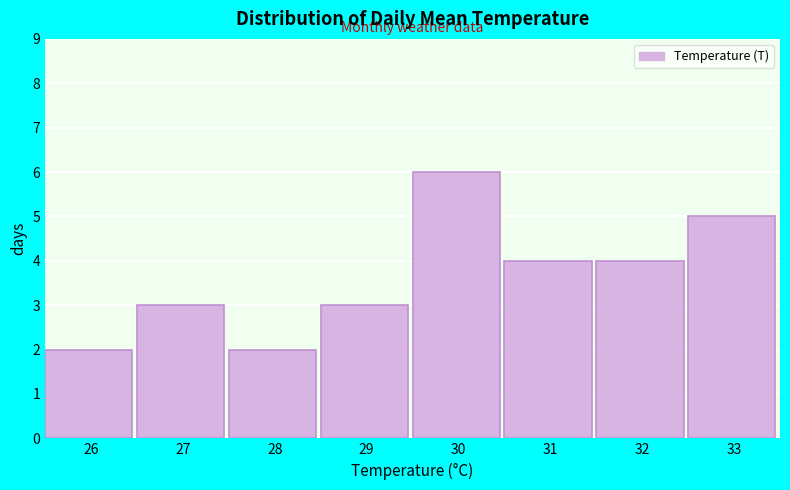

Reading left to right, transcribe all the data shown in this chart.

2	3	2	3	6	4	4	5